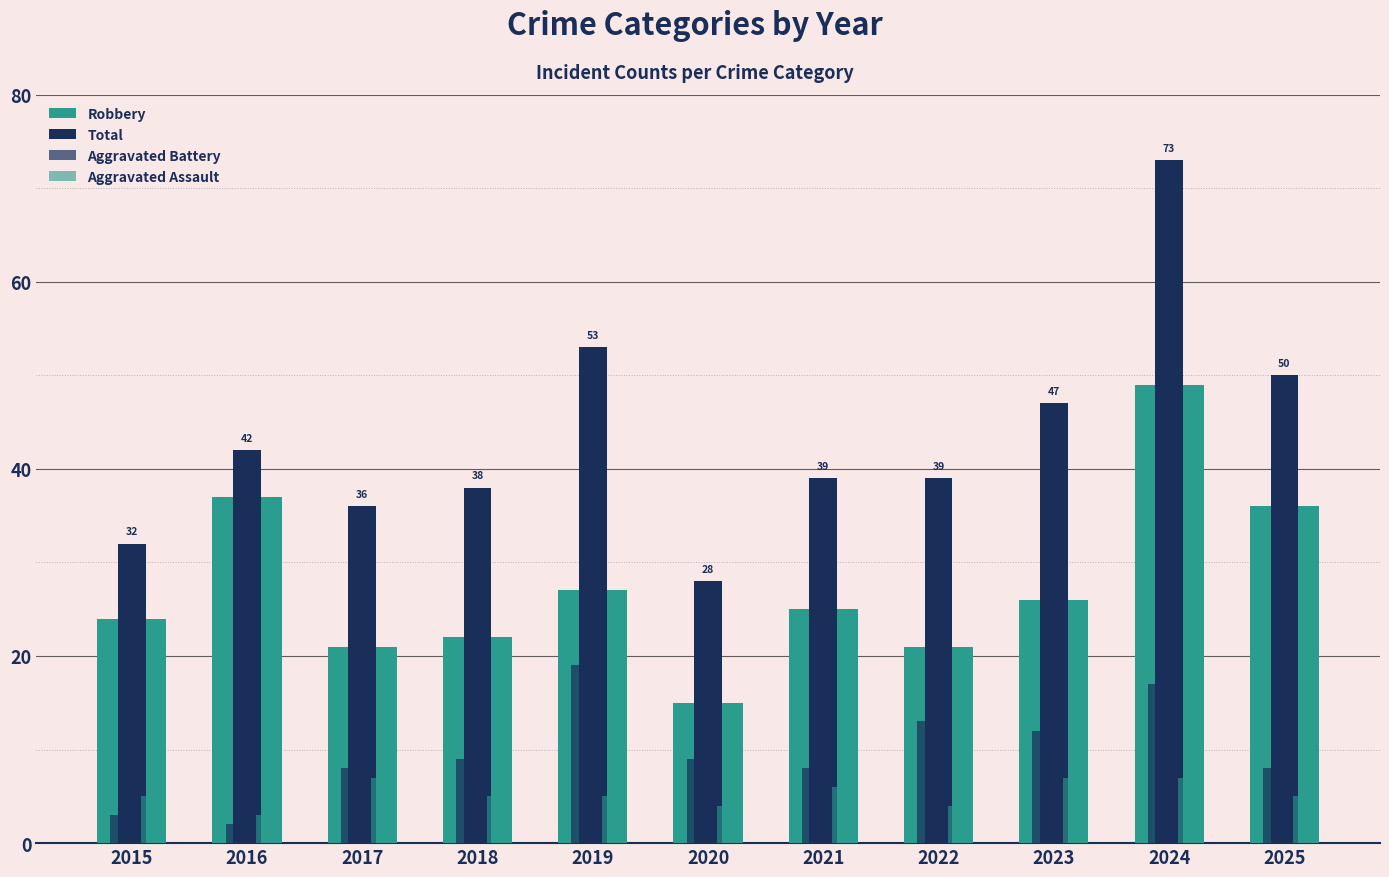

Which series changed the most between 2016 and 2020?

Robbery